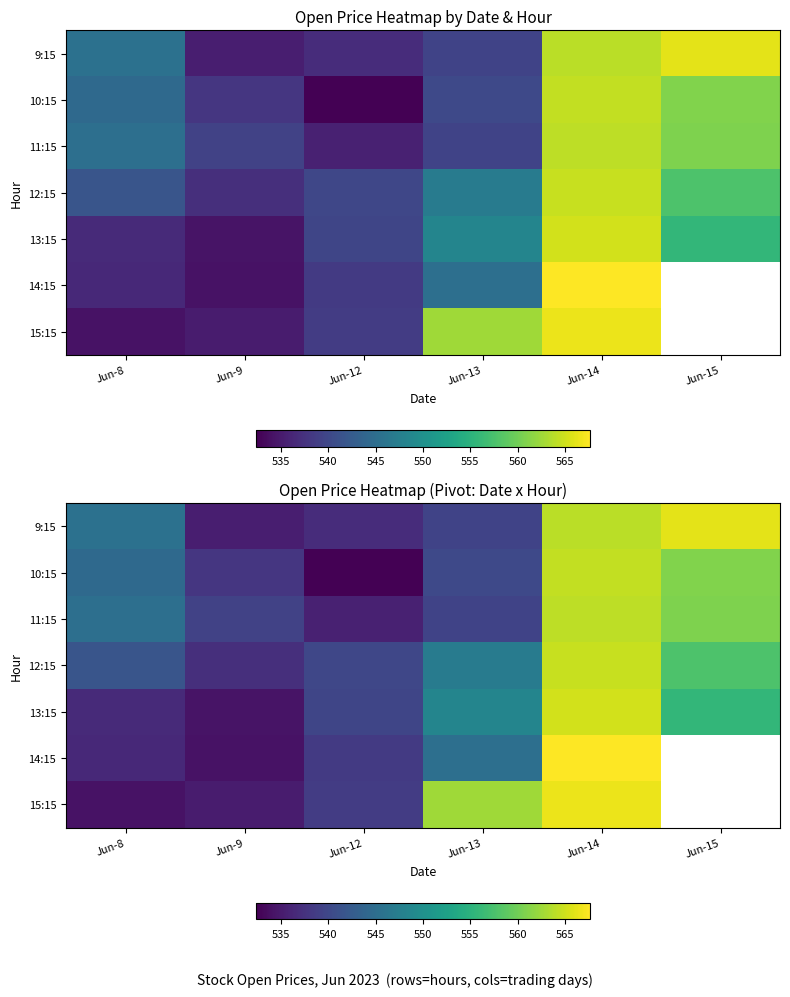

Where is 9:15 nearest to the value 550?

Jun-8